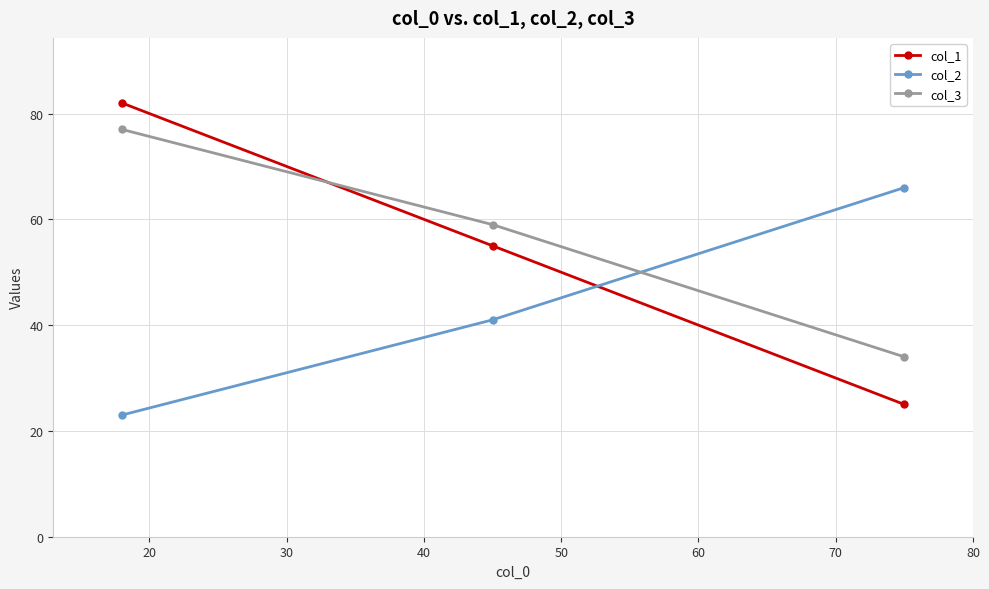

Reading right to left, transcribe all the data shown in this chart.

col_1: 25	55	82
col_2: 66	41	23
col_3: 34	59	77